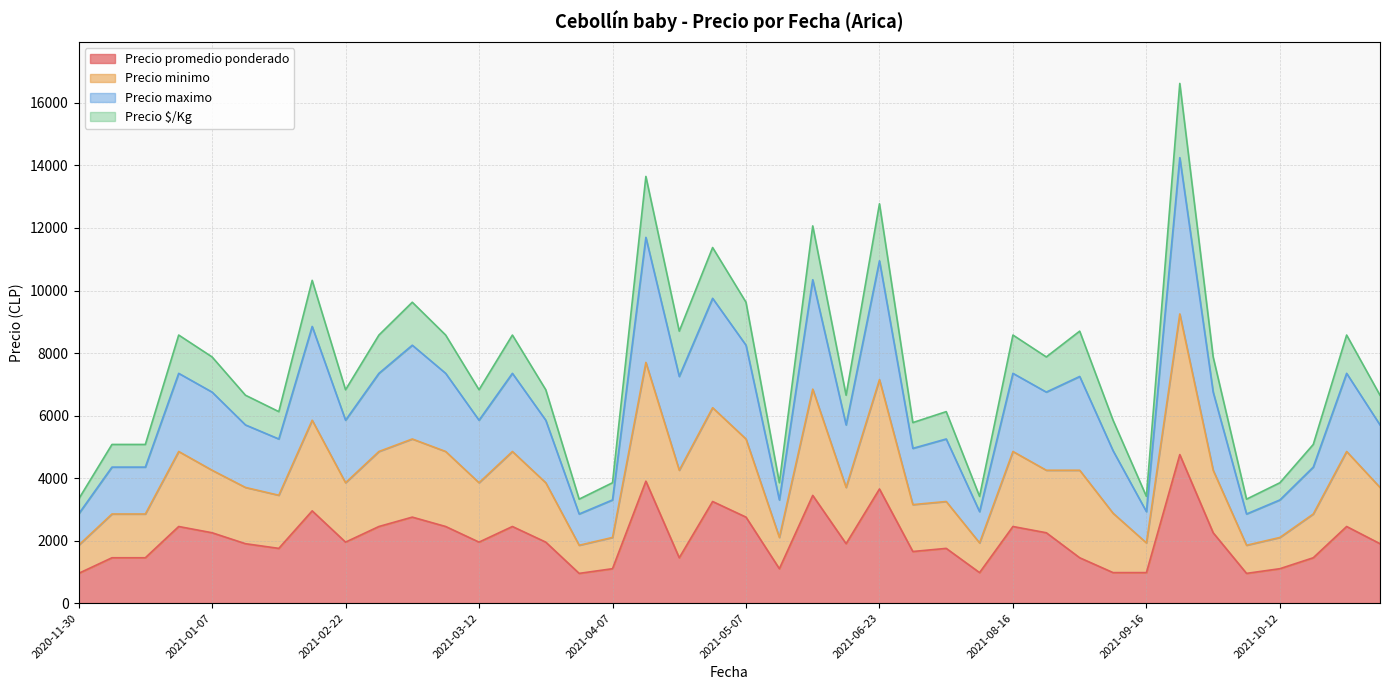

Which series changed the most between 2021-08-02 and 2021-08-16?

Precio minimo